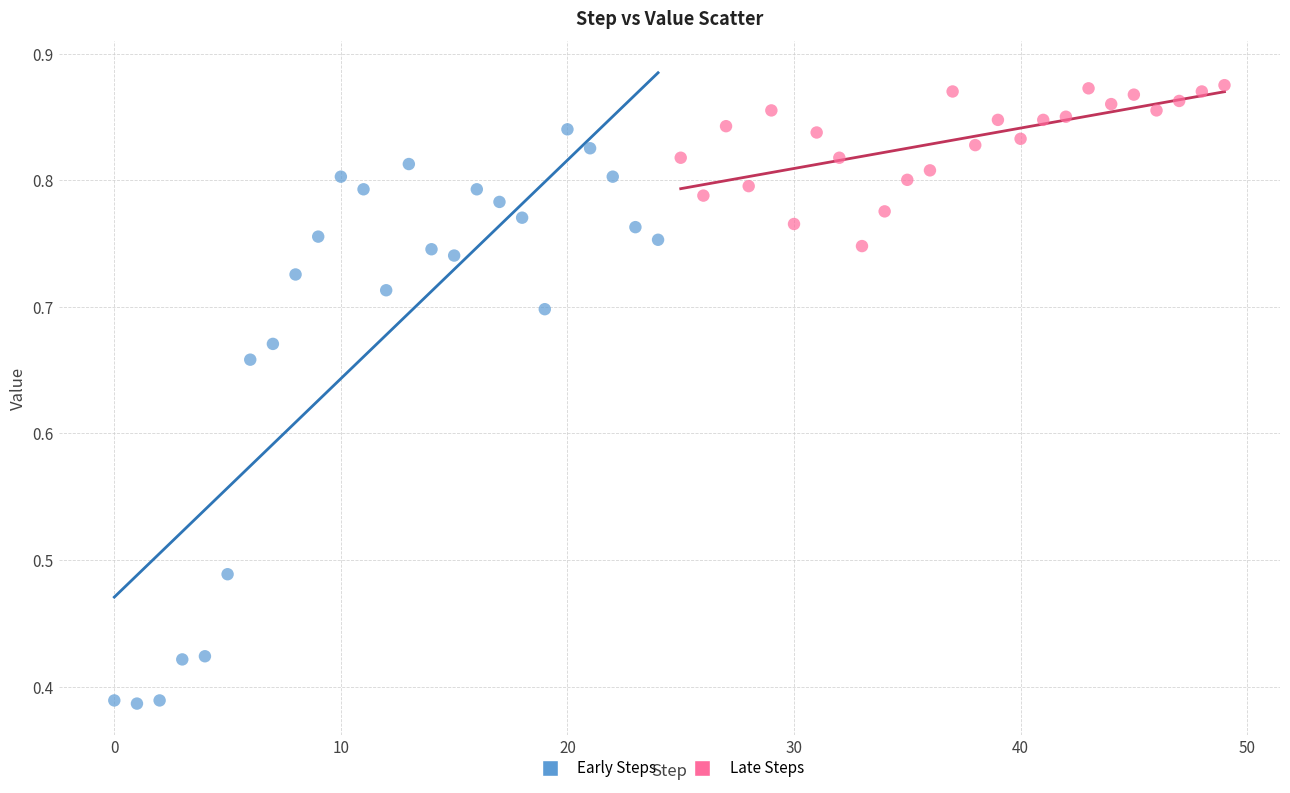

Which series contains the highest Y value?

Late Steps